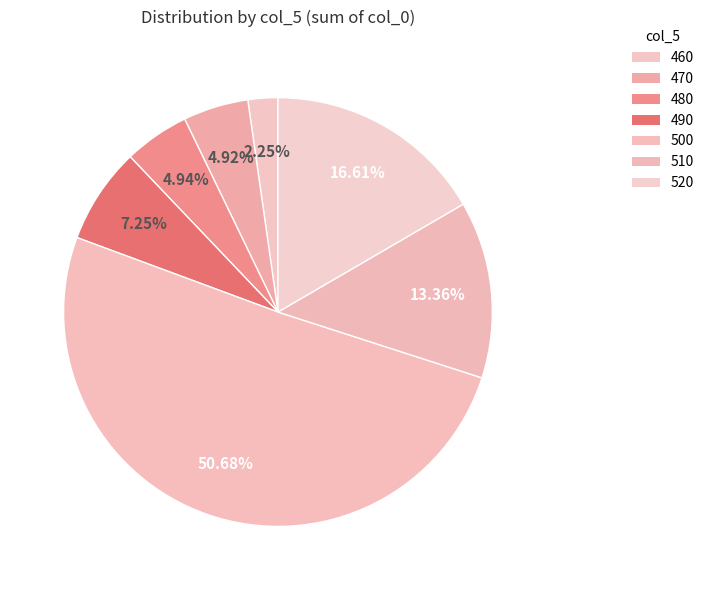

Which slice is the smallest?

460